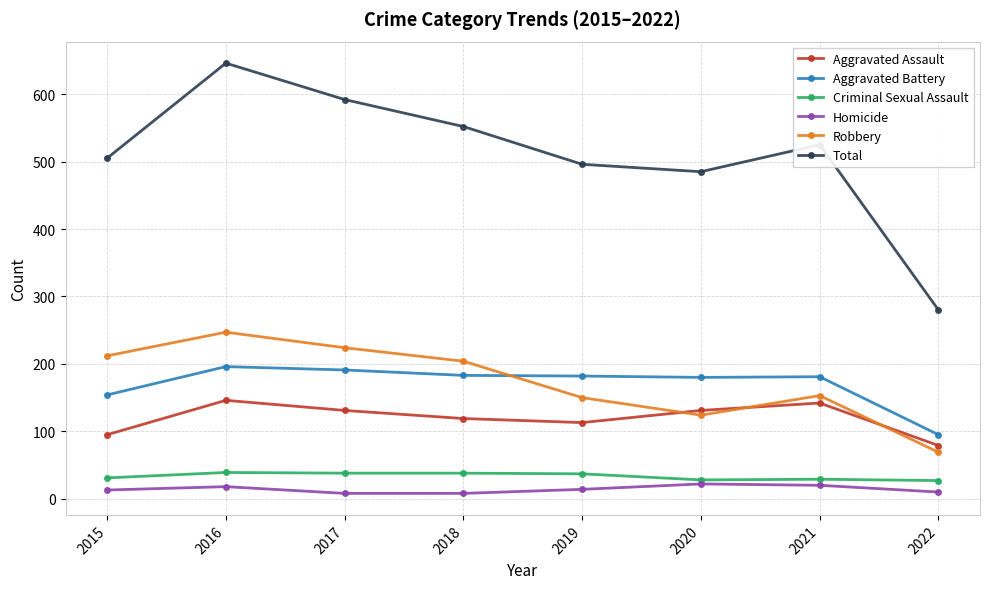

At how many categories does at least one series exceed 234?

8